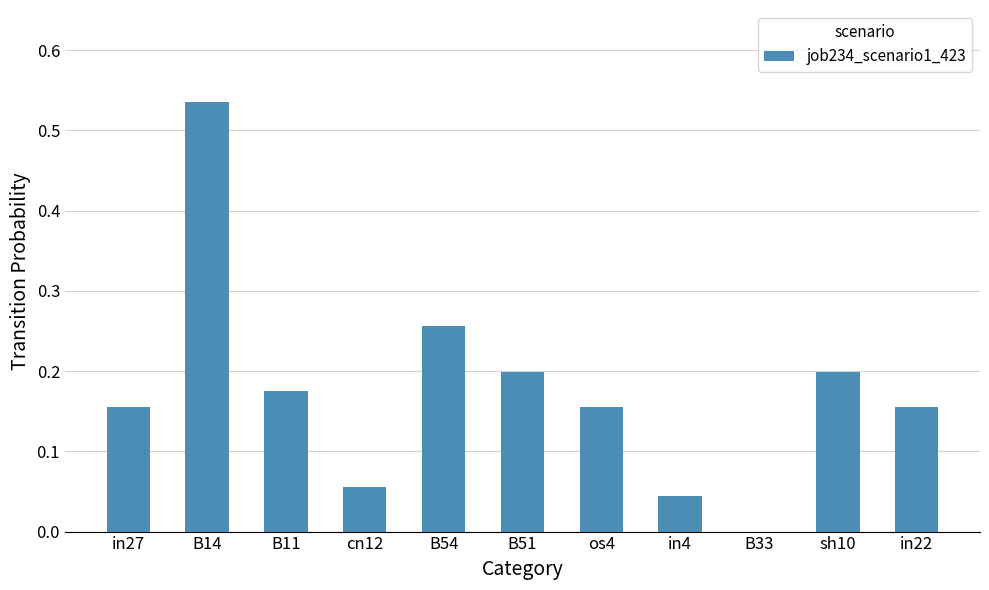

Are the bars horizontal?

No